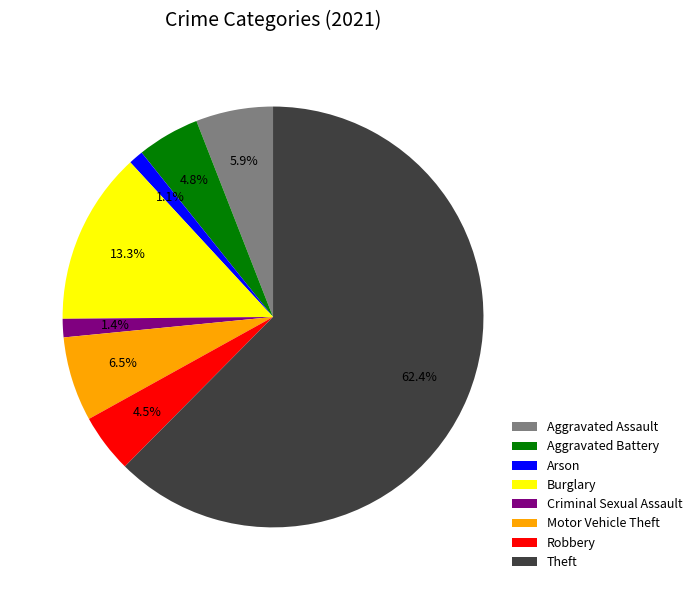

Does Theft account for over 50% of the chart?

Yes